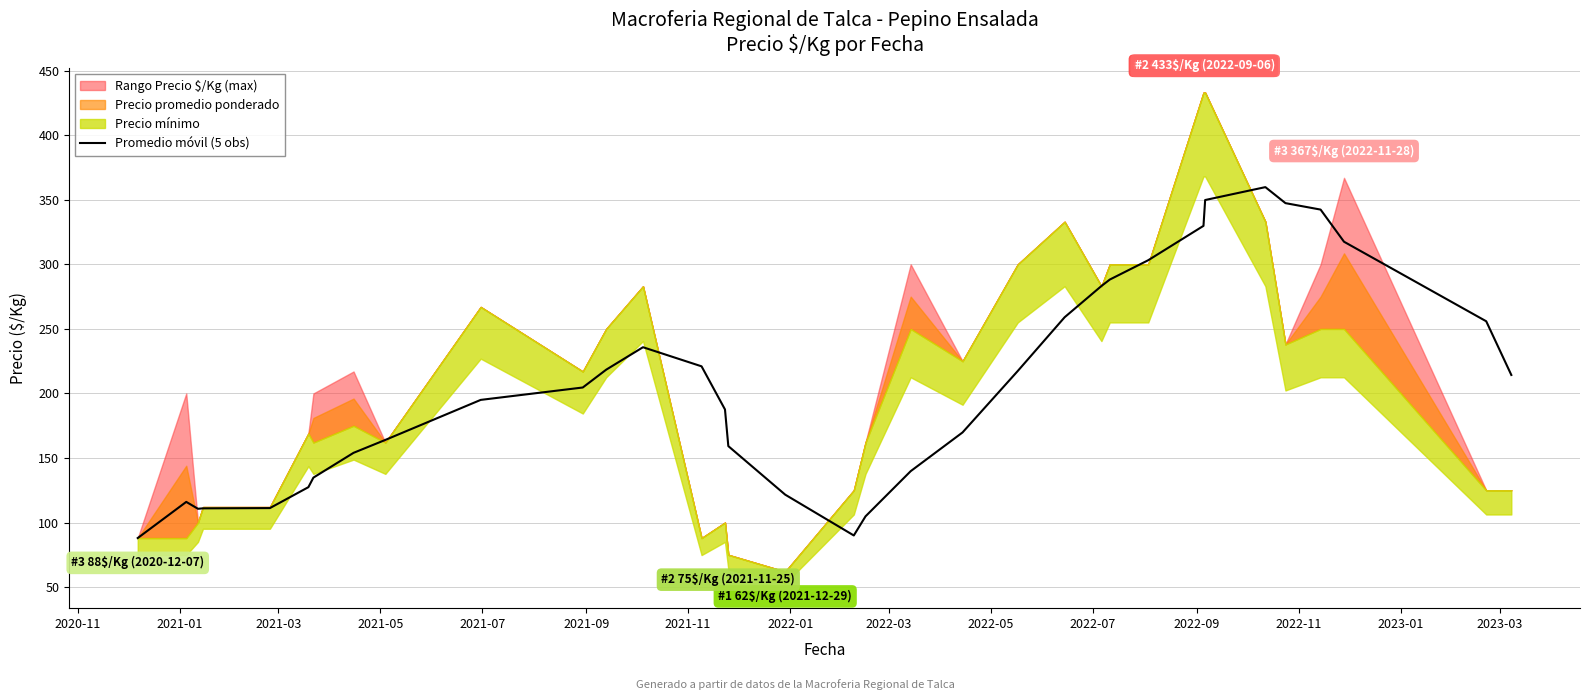

True or false: the data has more than 2 interior local peaks.

True